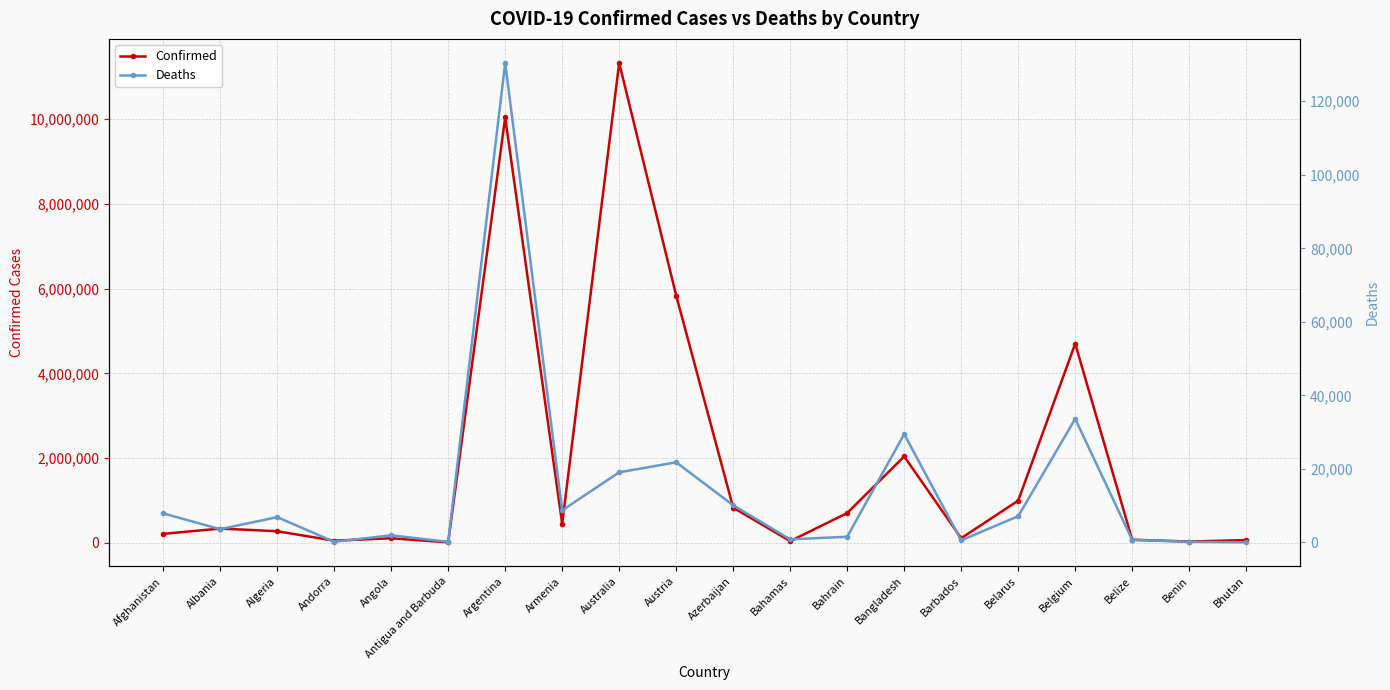

What is the approximate value of Confirmed at Bhutan?

62611